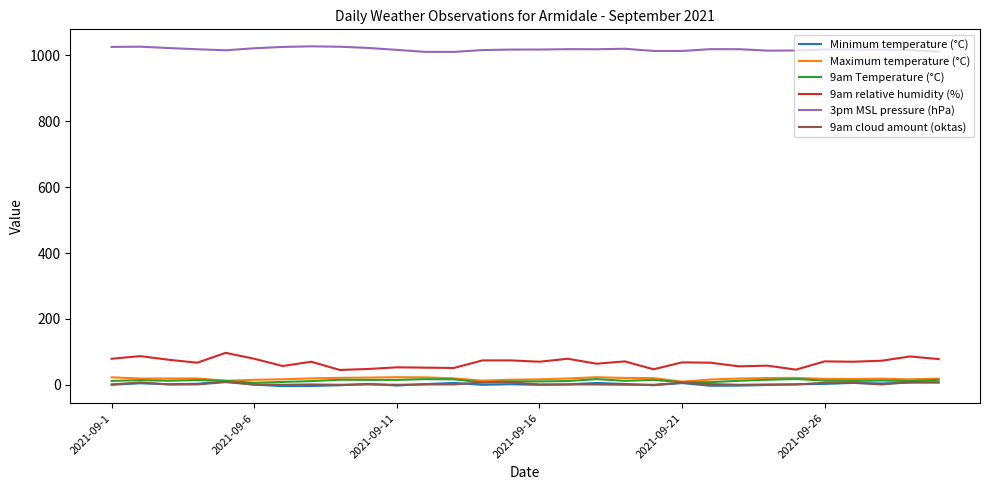

True or false: 9am relative humidity (%) and Minimum temperature (°C) cross at least once.

False